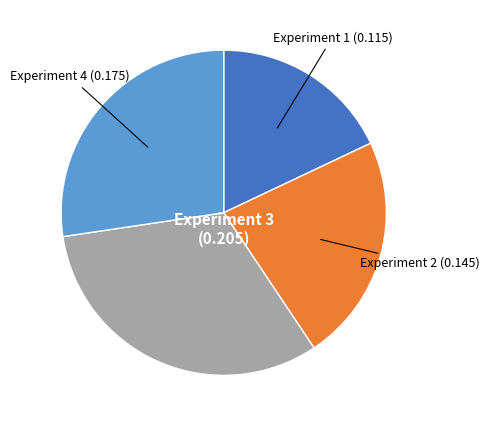

Which slice is the smallest?

Experiment 1